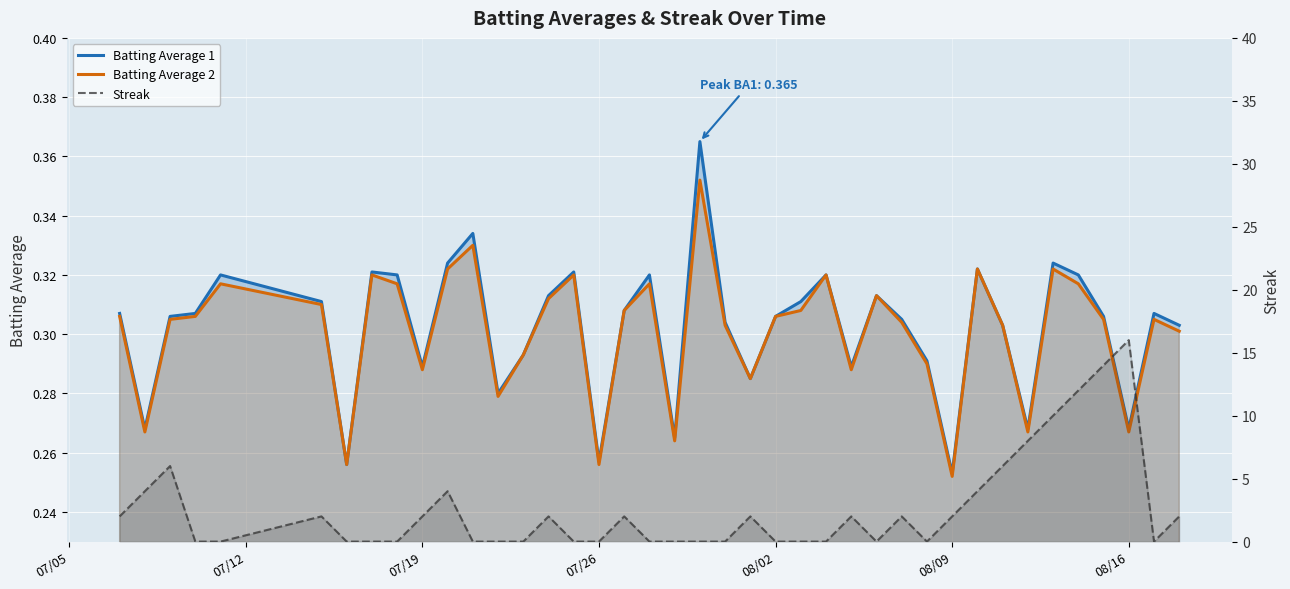

Is it true that Batting Average 2 equals 0.4 at 33?

False